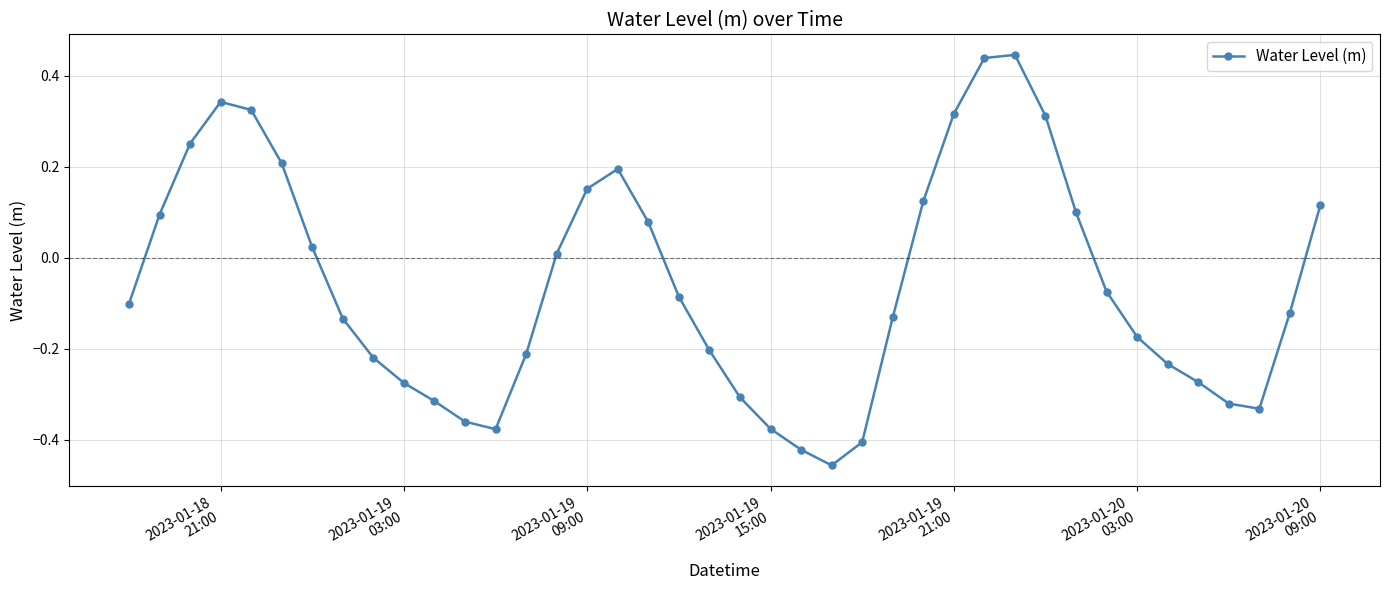

How many lines are shown in the chart?

1